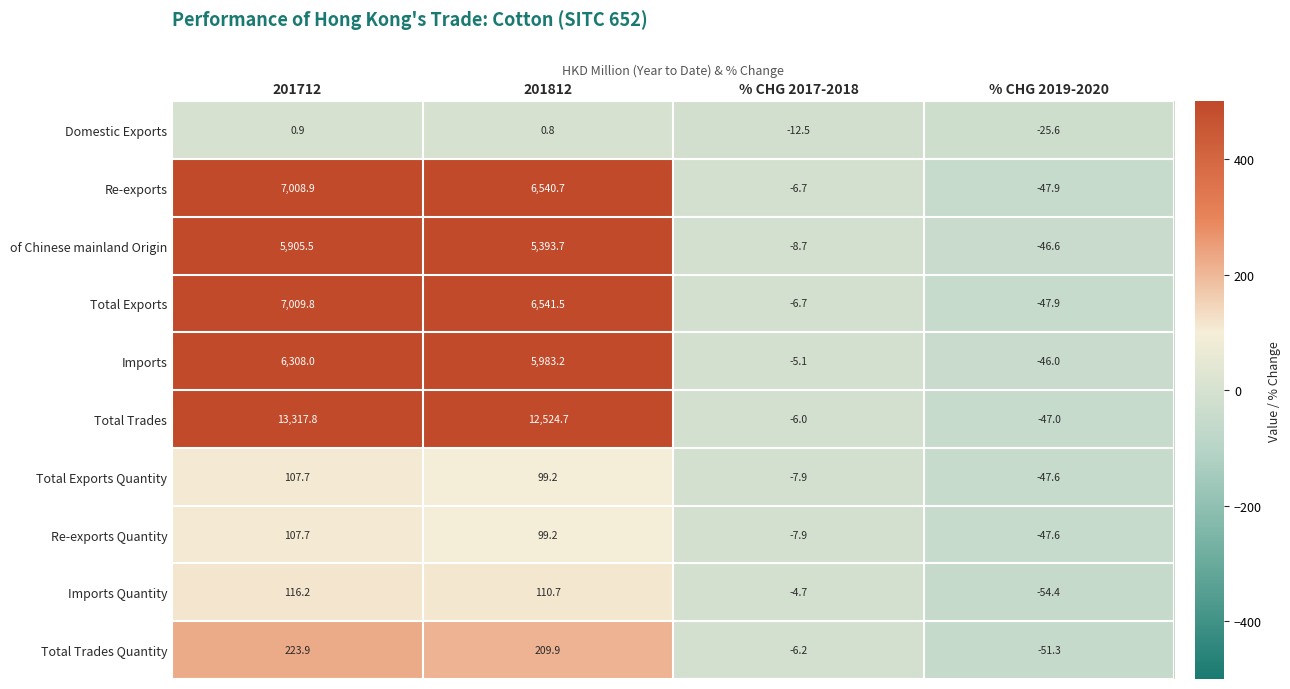

What is the highest value of the of Chinese mainland Origin series?

5905.5